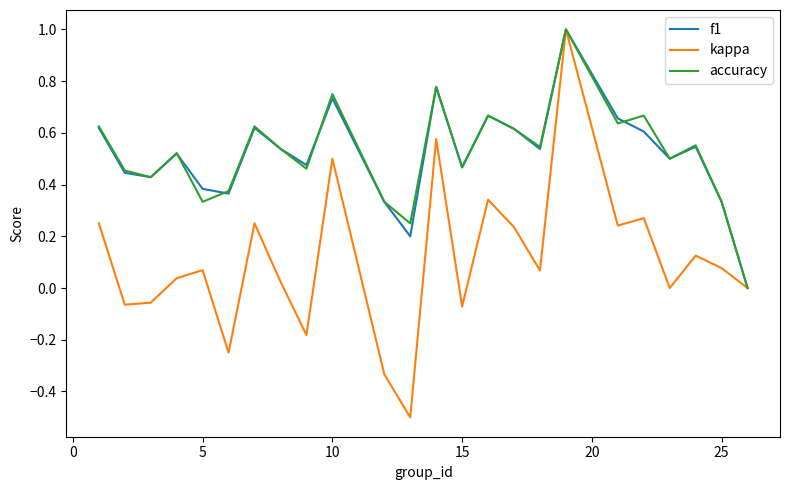

Which series has the largest range (max minus min)?

kappa